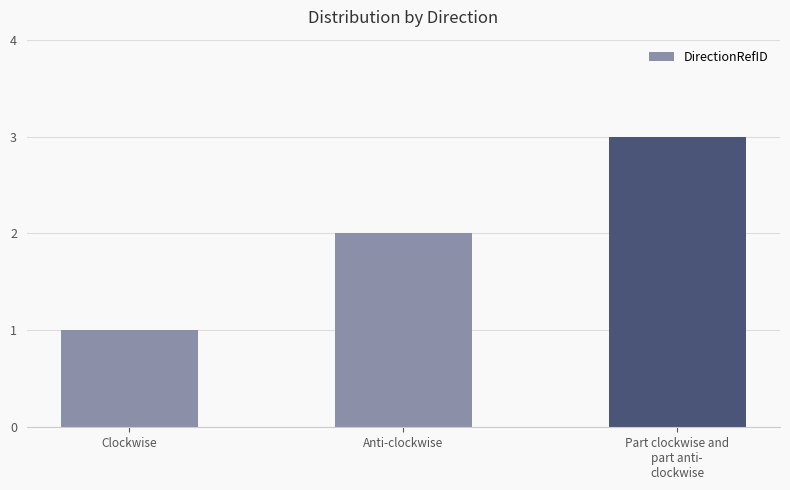

What is the label of the 2nd bar from the left?

Anti-clockwise